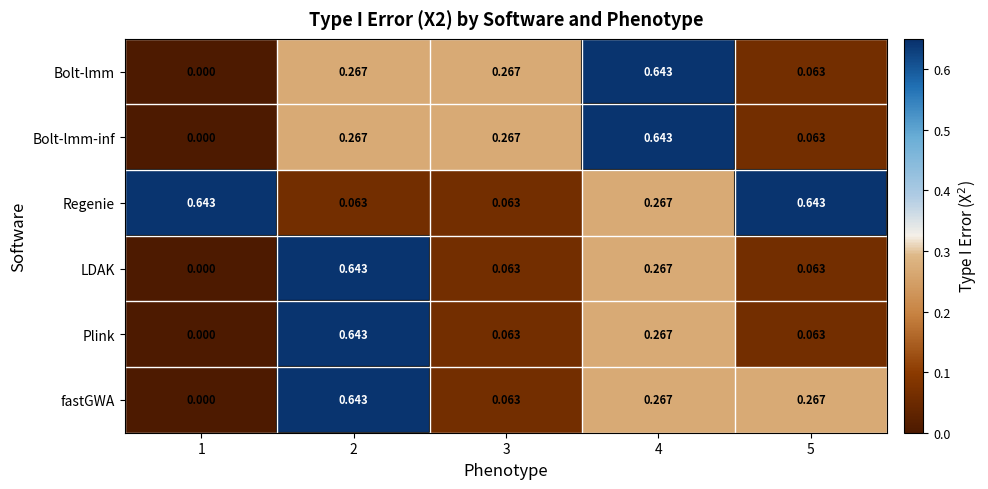

Which series has the largest total across all categories?

Regenie